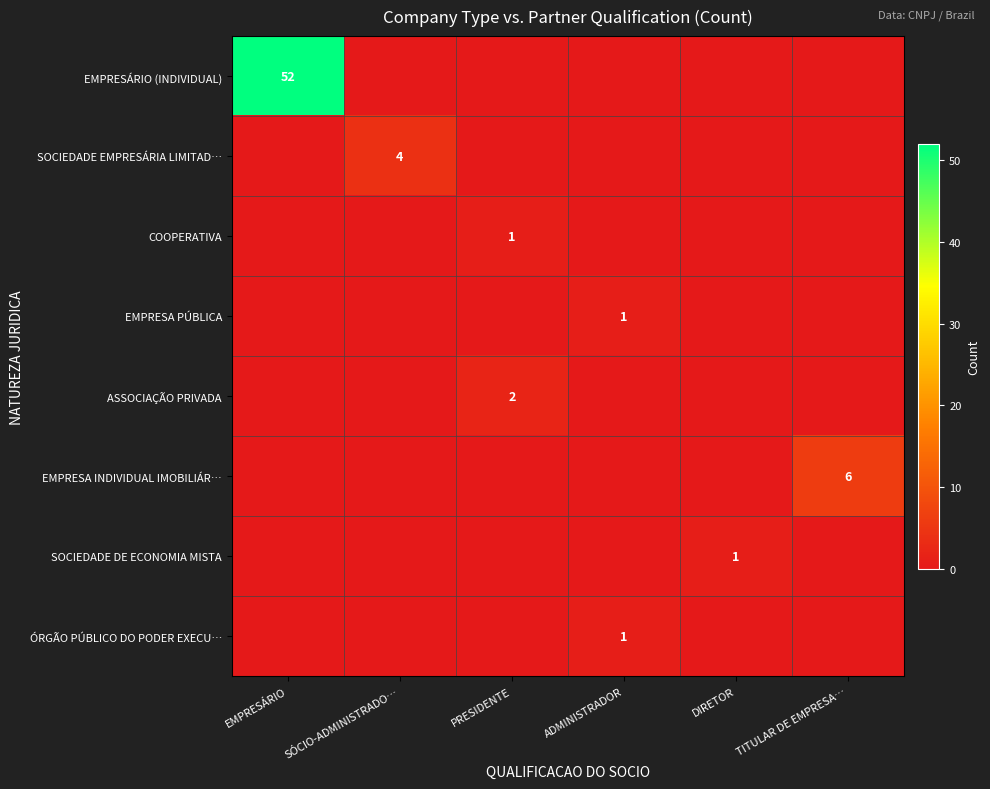

The EMPRESÁRIO (INDIVIDUAL) series shows 35 at EMPRESÁRIO. True or false?

False